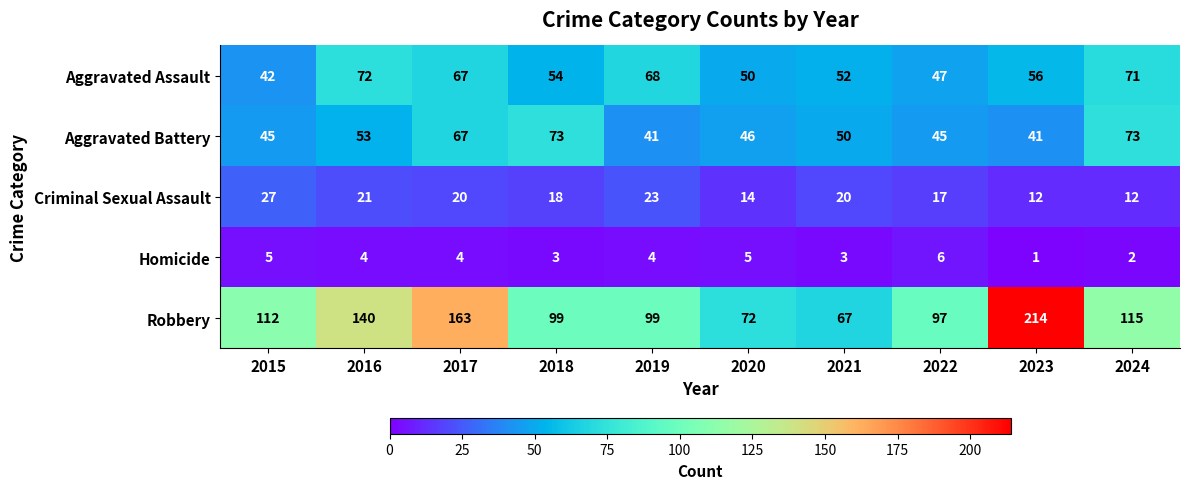

At how many categories does at least one series exceed 14?

10